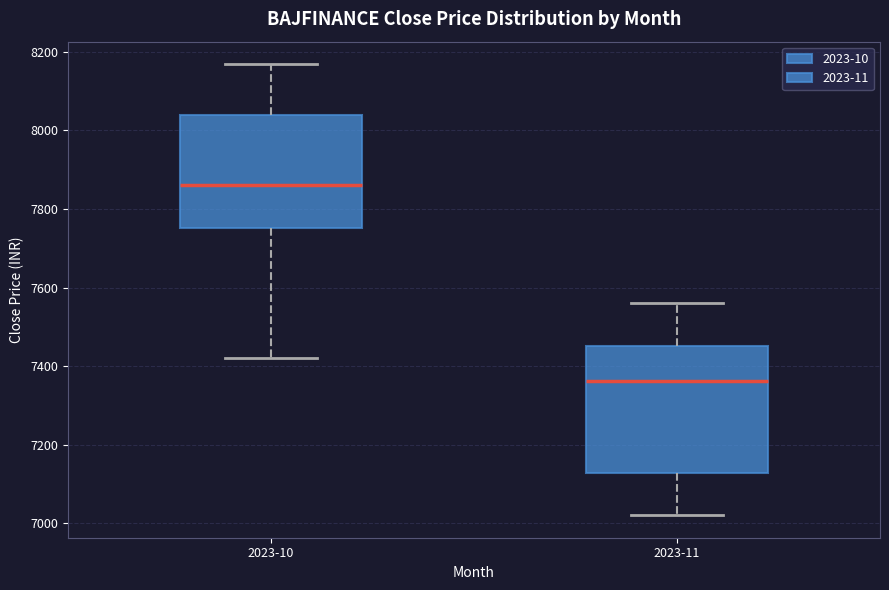

Where does the median line of the box for 2023-11 sit on the y-axis? The values are not printed on the chart, so give them approximately, as read against the axis.

7360